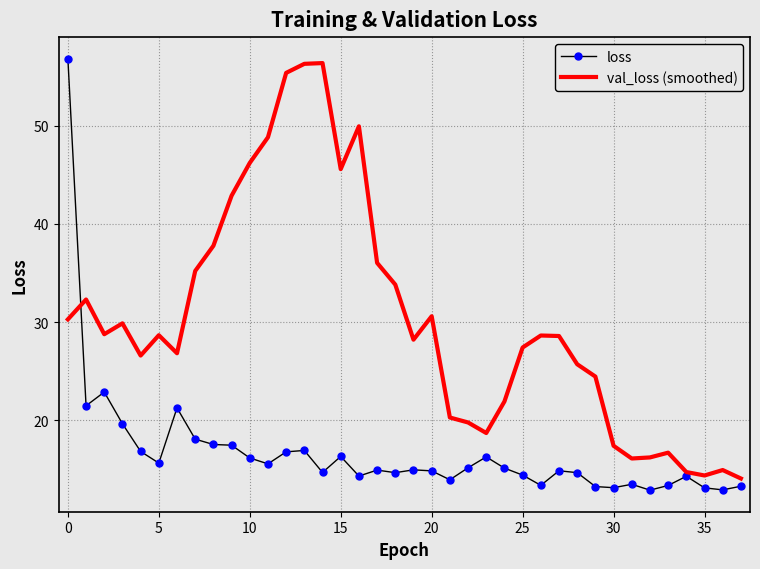

Which series has the largest total across all categories?

val_loss (smoothed)